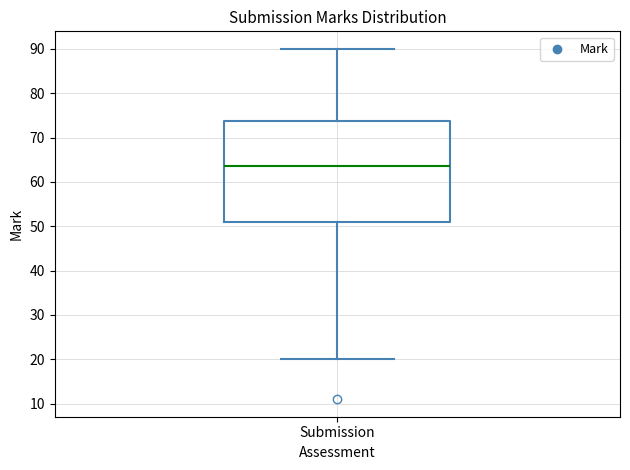

Transcribe this box plot: give where the median line is, the range the box spans, and where the two whiskers end, as read against the y-axis. The values are not printed on the chart, so give them approximately, as read against the axis.

median 64, box 51 to 74, whiskers 20 to 90